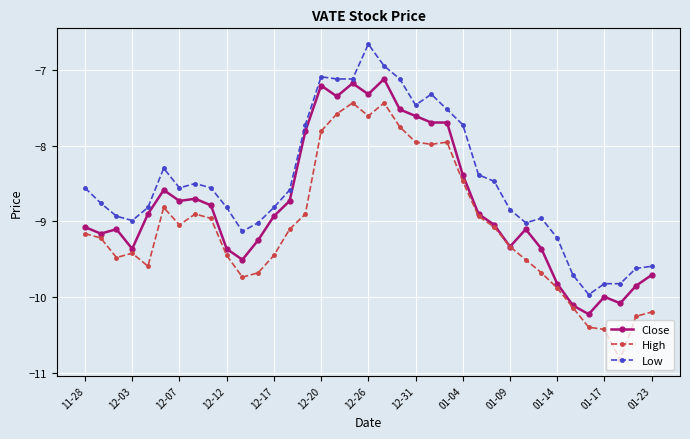

Rank the series by their average value, from lowest to highest.

High, Close, Low